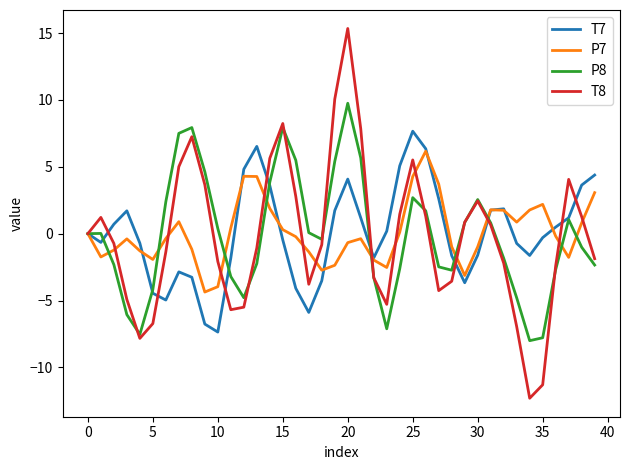

What is the minimum value for T8?

-12.3